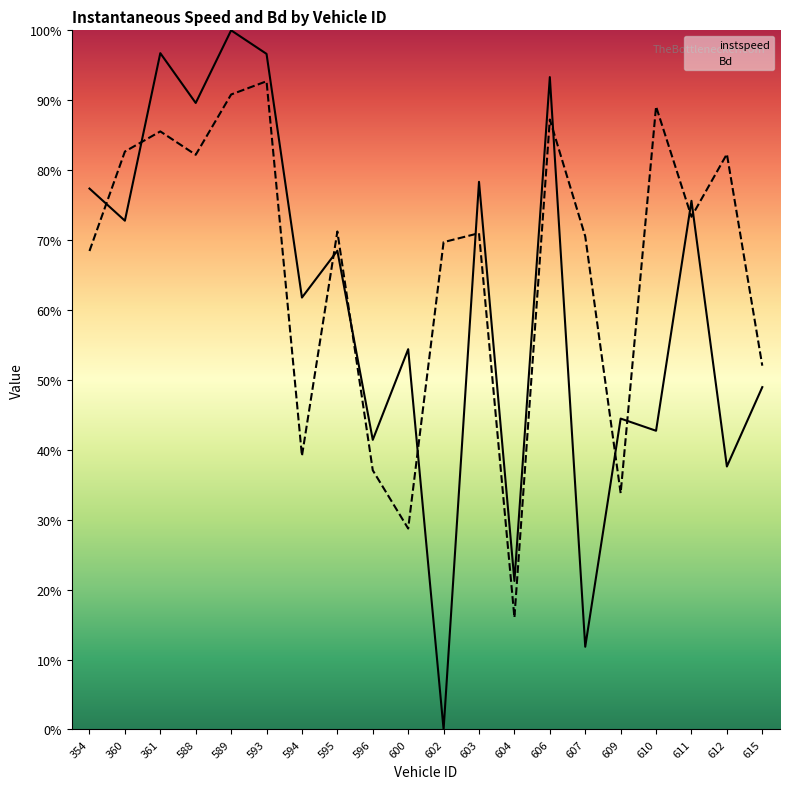

How many categories are shown in the chart?

20